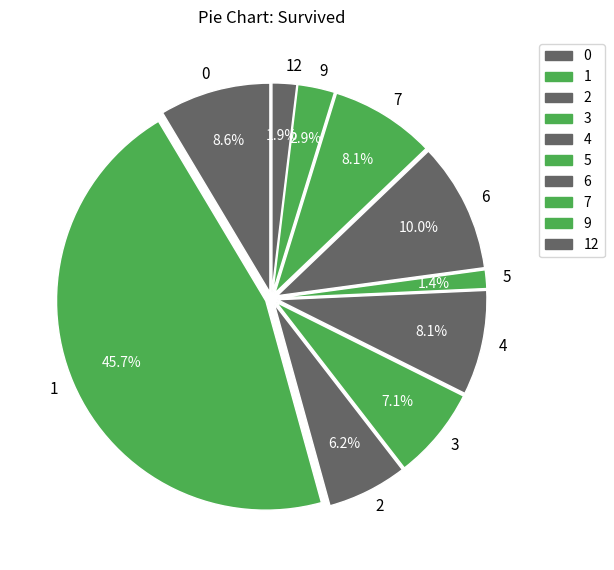

To the nearest percent, what portion does 7 represent?

8%